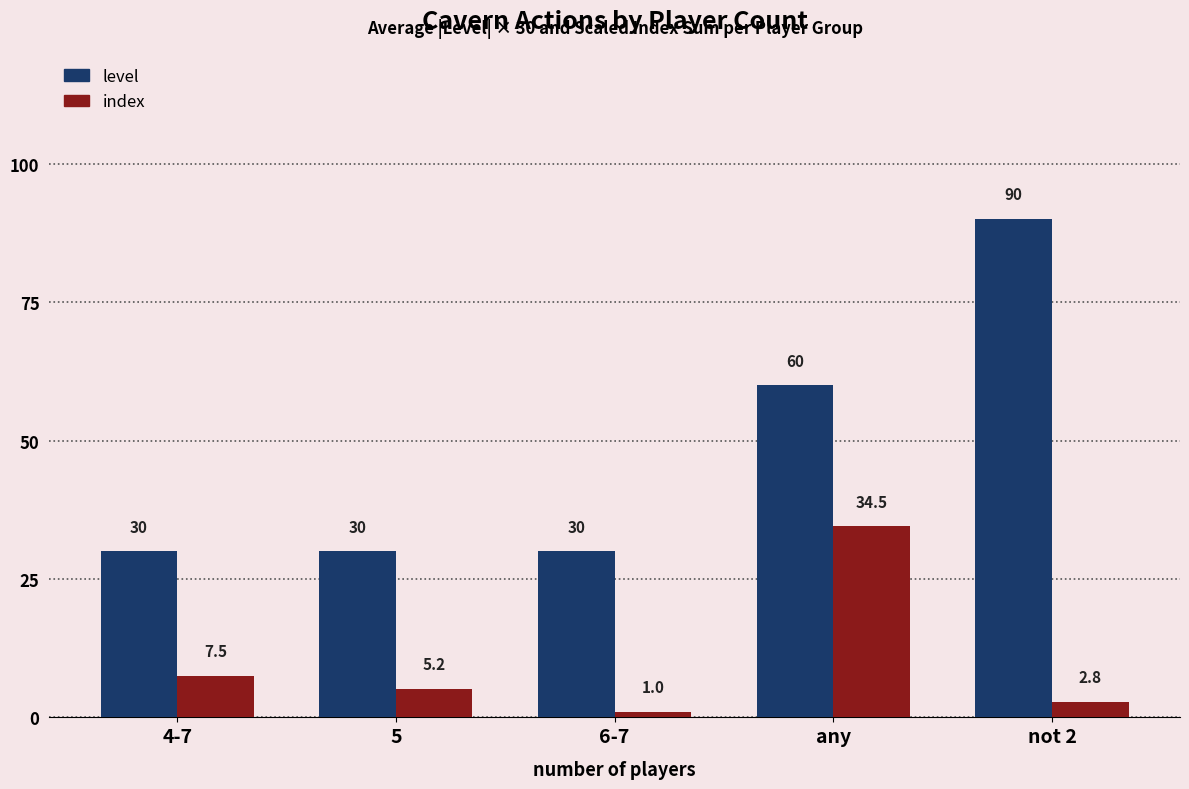

What is the total value across all series at not 2?

92.8